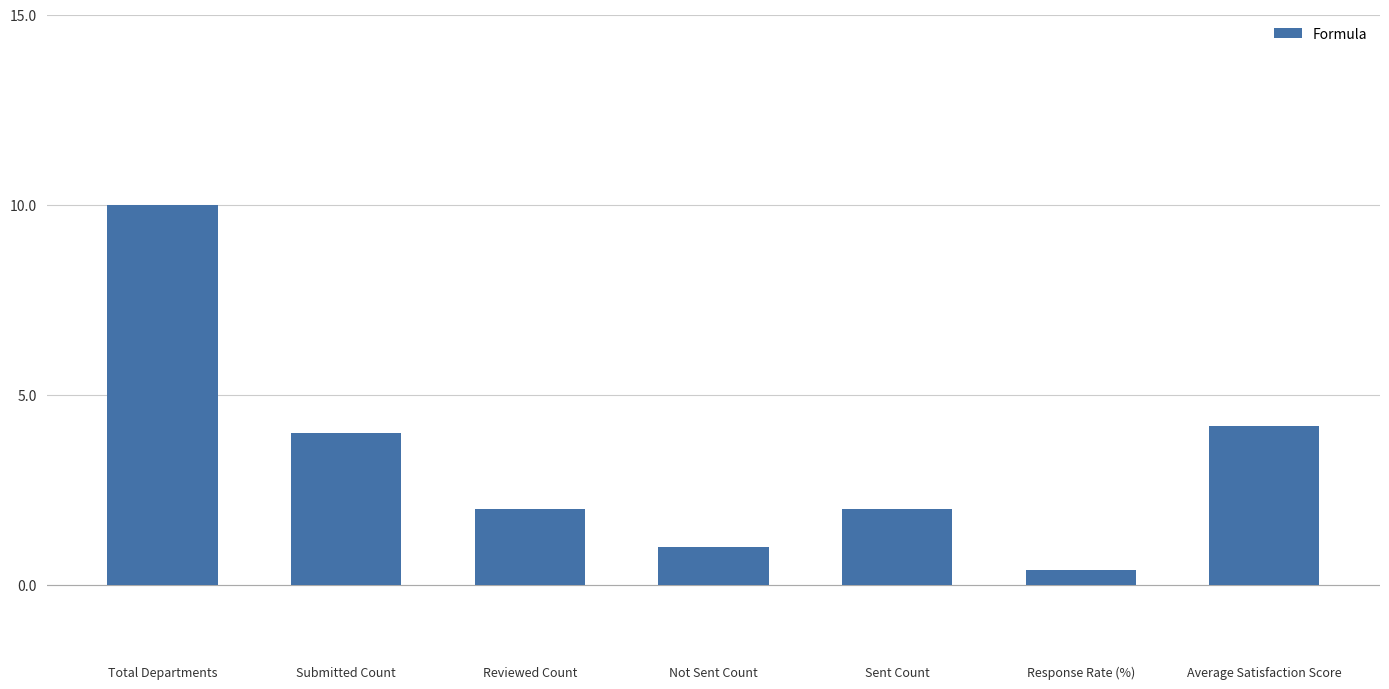

Which has a higher value, Submitted Count or Response Rate (%)?

Submitted Count